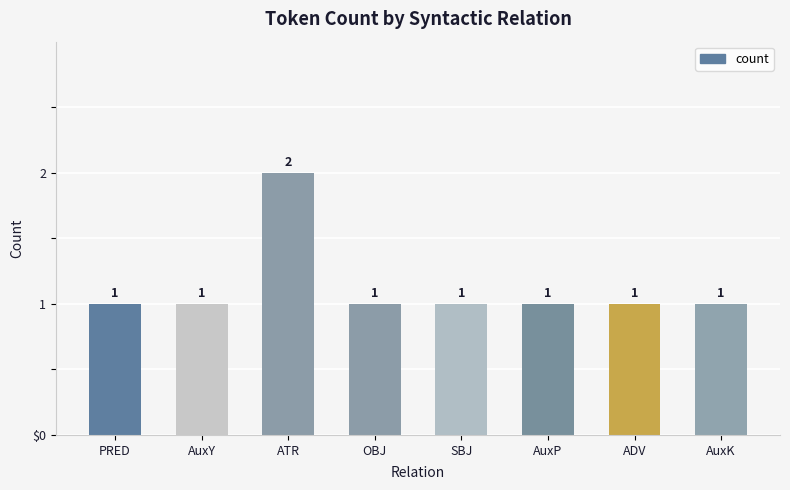

Reading right to left, list all the values displayed in this chart.

1	1	1	1	1	2	1	1